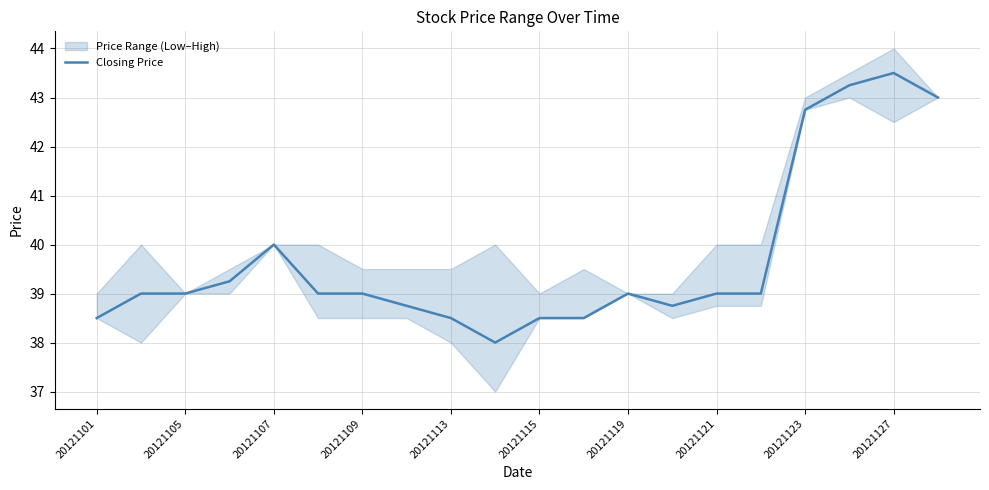

The value of Closing Price at 20121109 is 64.0. True or false?

False